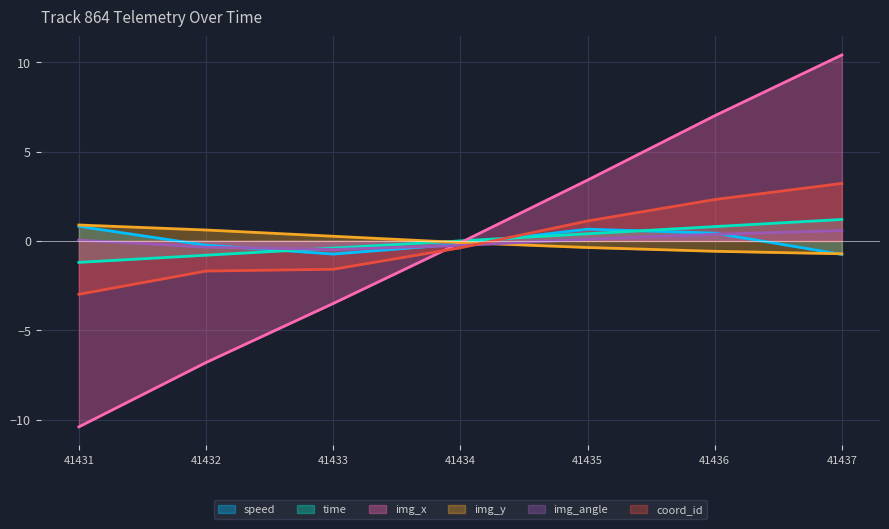

How many lines are shown in the chart?

6